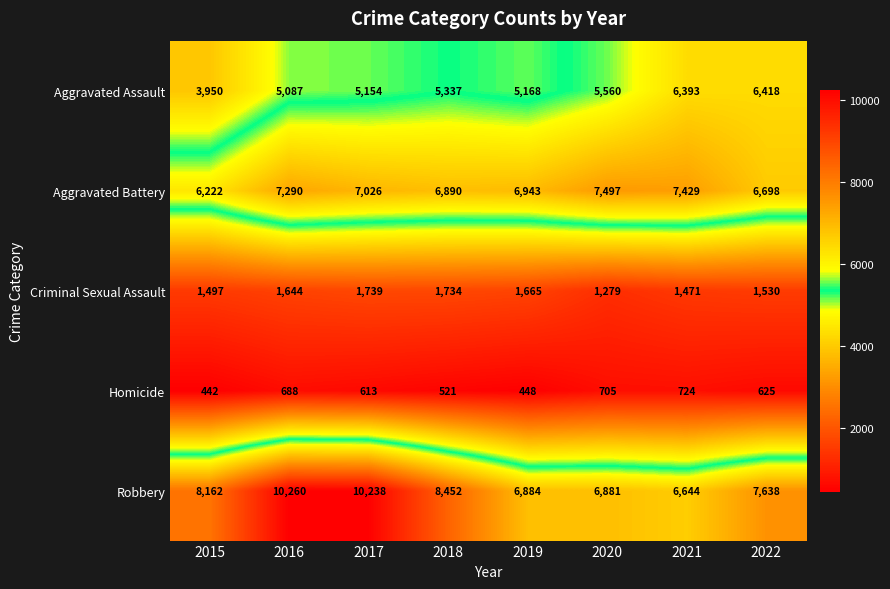

What is the difference between the maximum and minimum values in the Aggravated Assault series?

2468